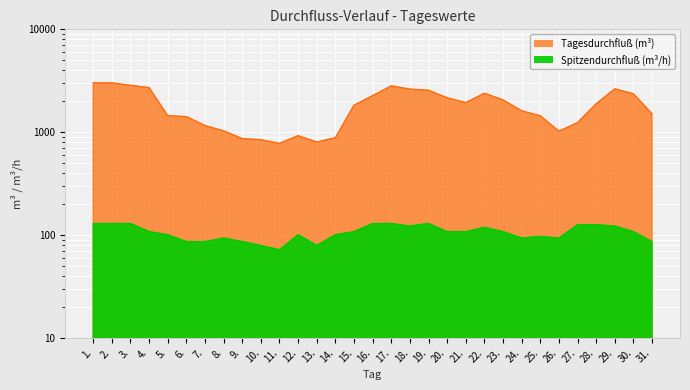

What is the label of the 16th point from the right?

16.